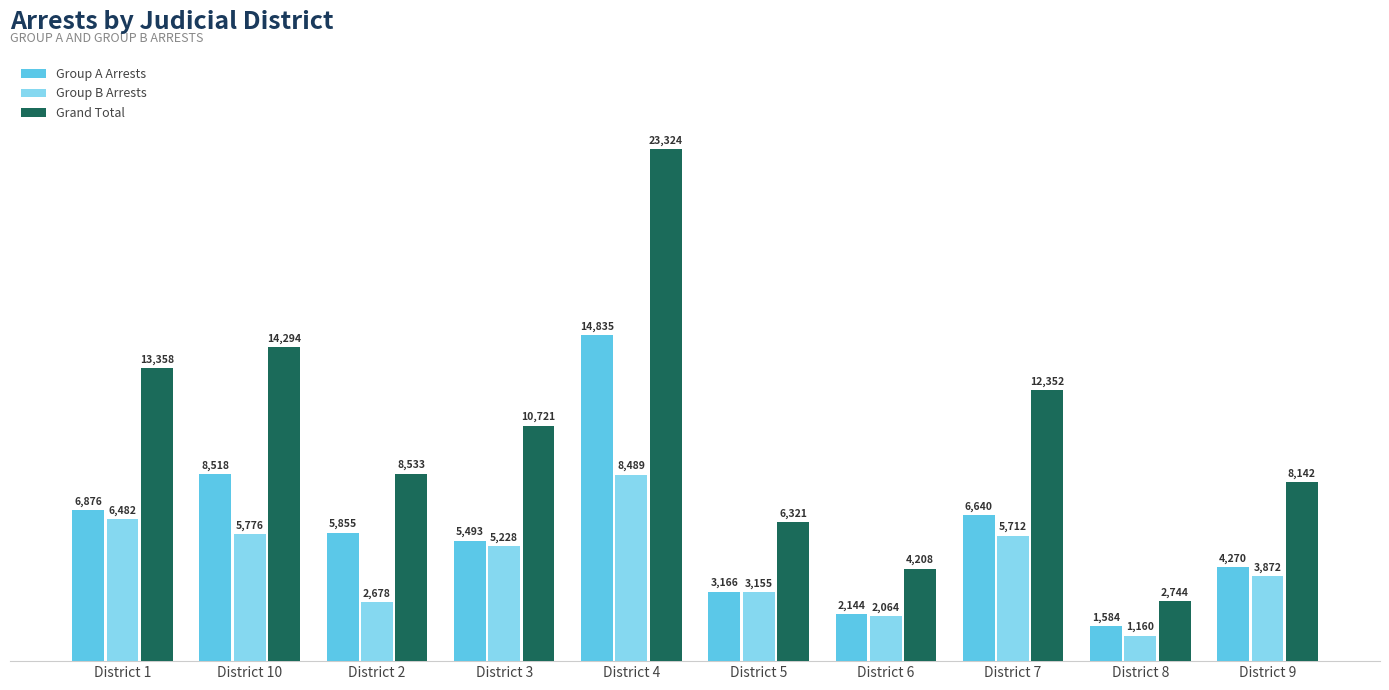

What is the label of the 8th bar from the left?

District 7